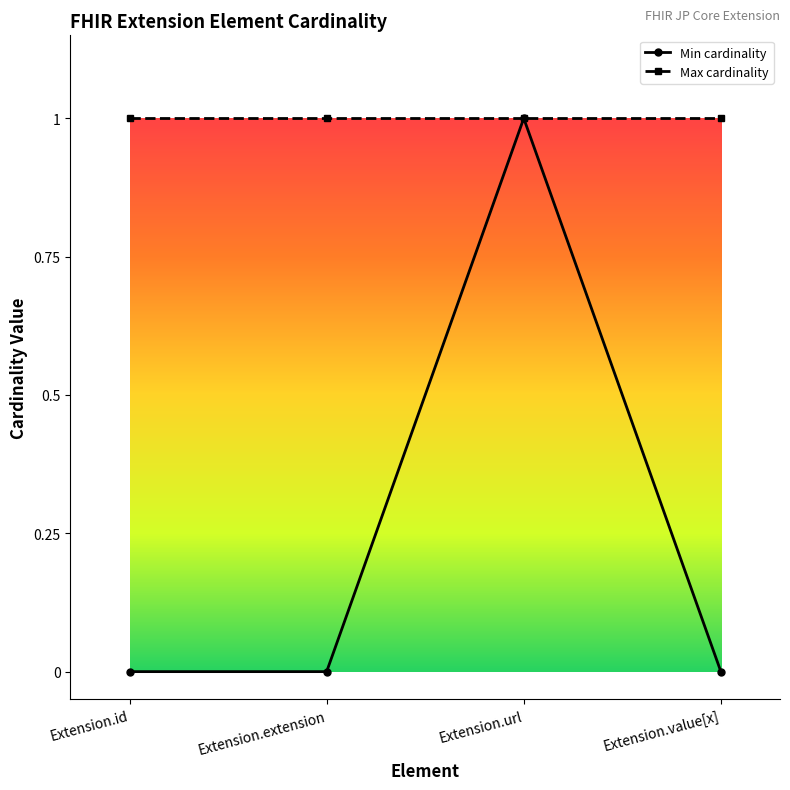

Which series has the largest range (max minus min)?

Min cardinality